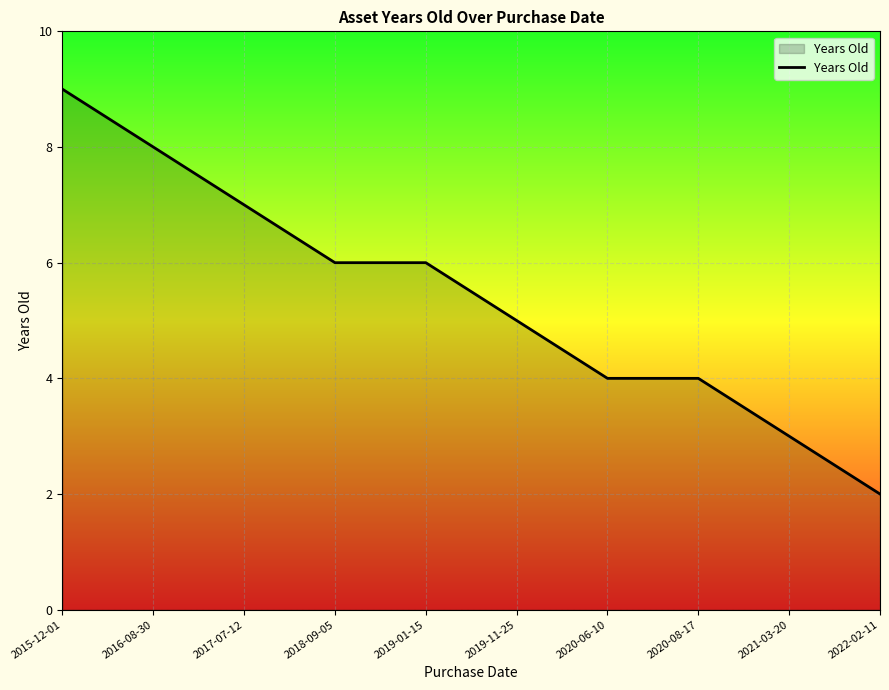

True or false: the data shows 4 at 2020-08-17.

True